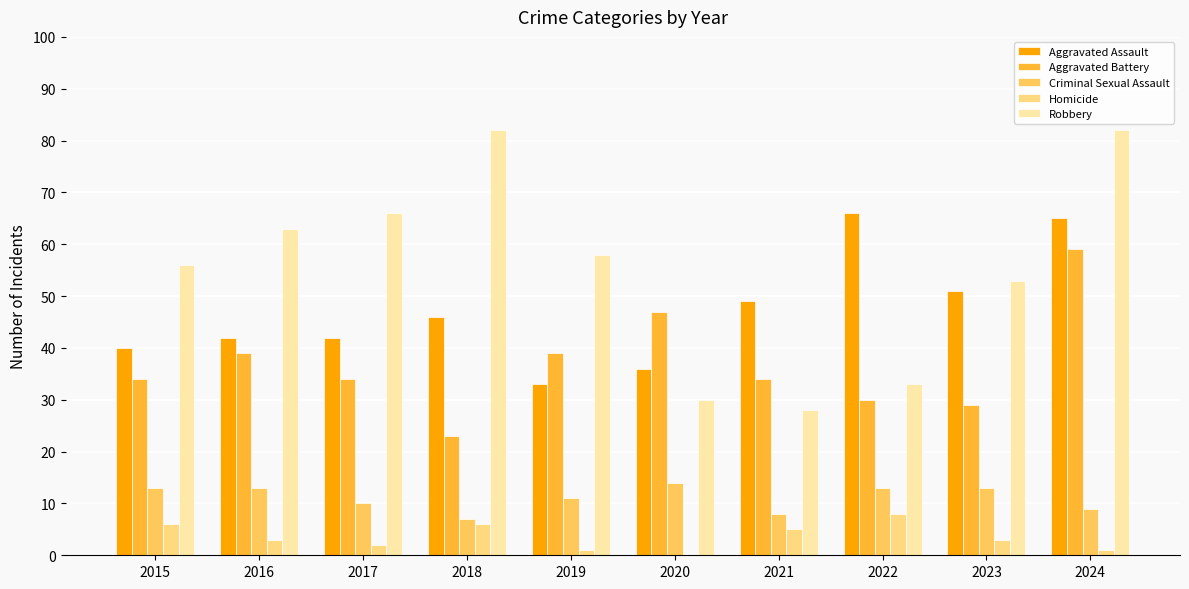

What is the total value across all series at 2019?

142